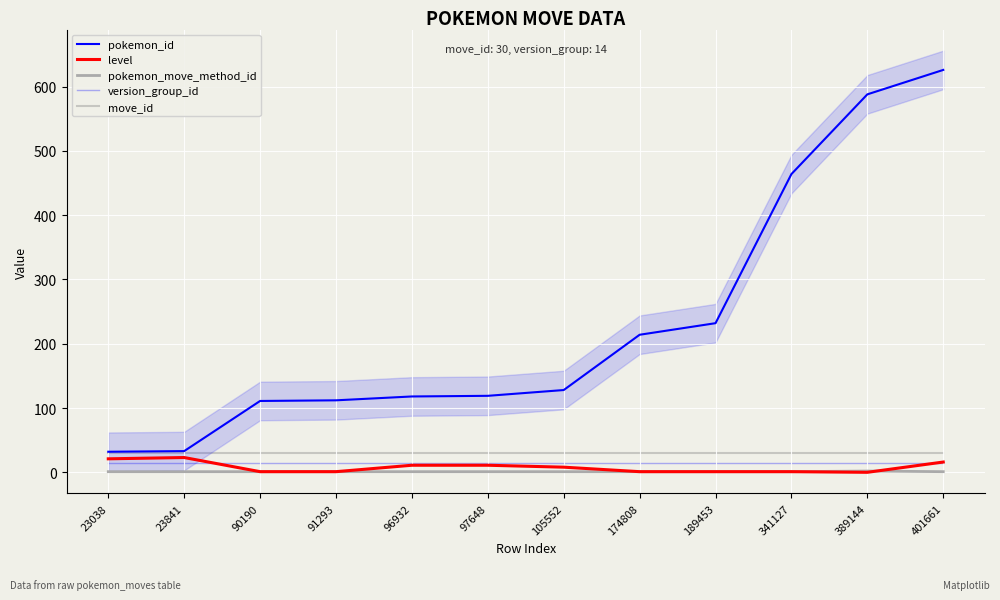

What is the total value across all series at 189453?

278